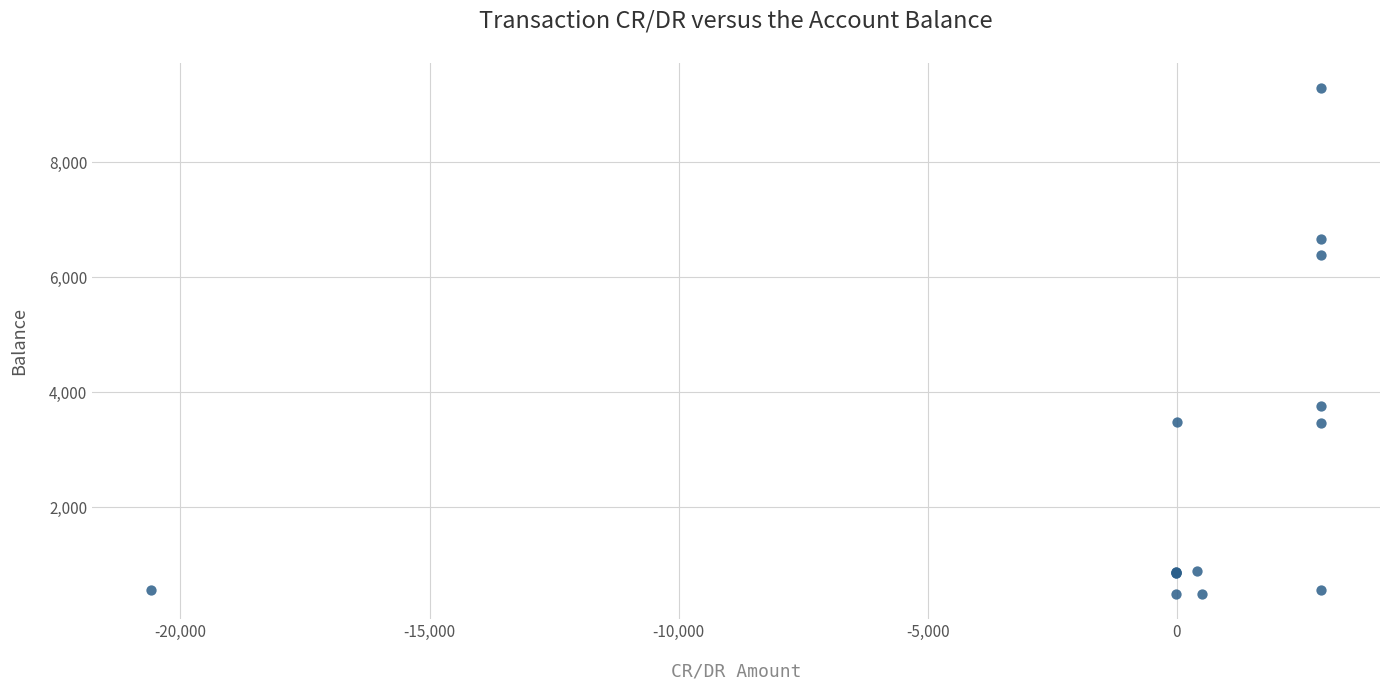

What Y value in the scatter plot is closest to 4891?

3762.9